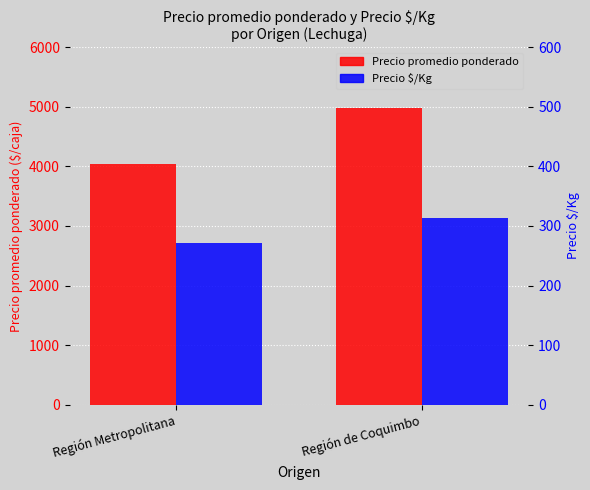

At Región de Coquimbo, list the series in order from largest to smallest.

Precio promedio ponderado, Precio $/Kg